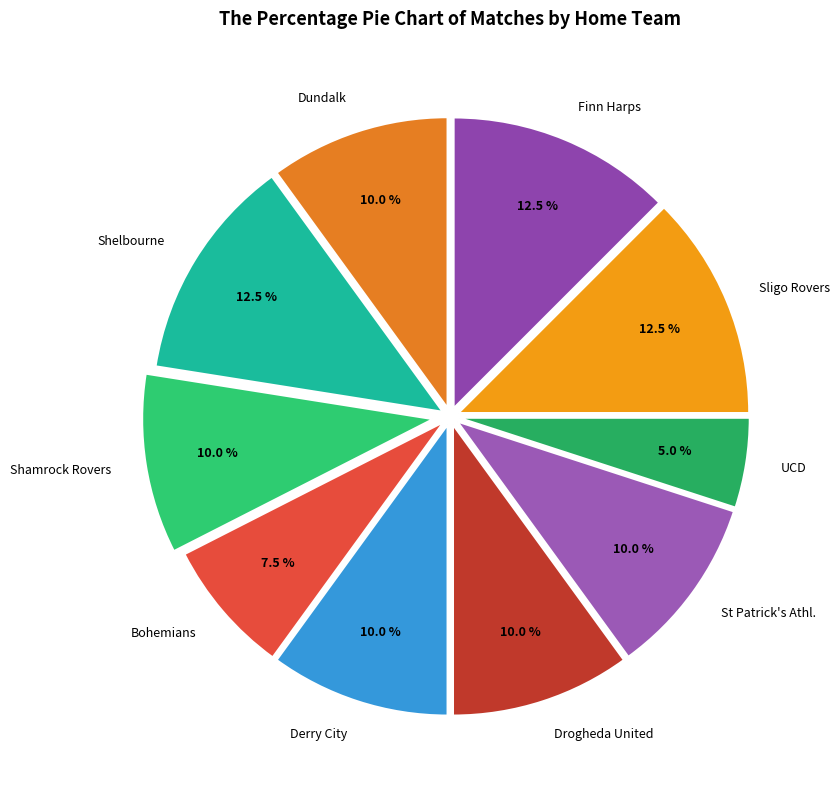

To the nearest percent, what is the difference between the largest and smallest slice percentages?

8%